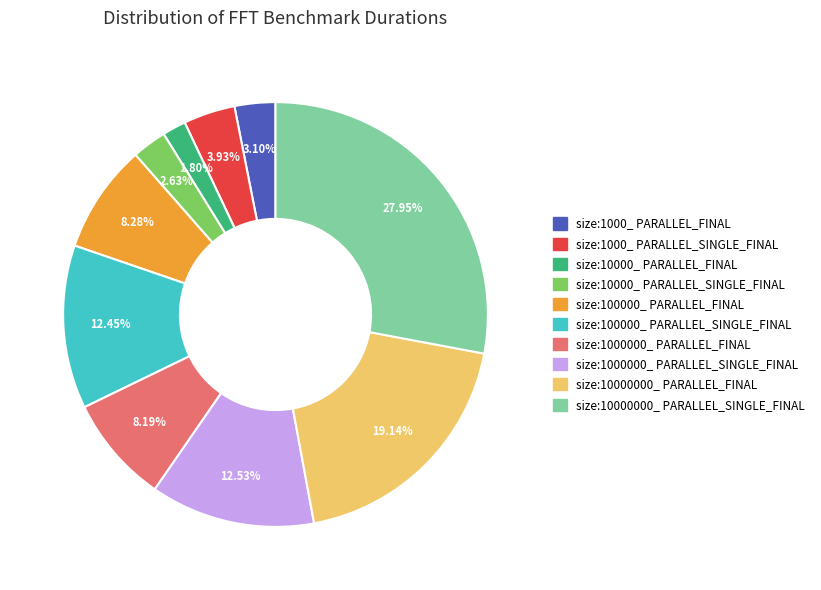

To the nearest percent, what portion does size:1000000_ PARALLEL_SINGLE_FINAL represent?

13%